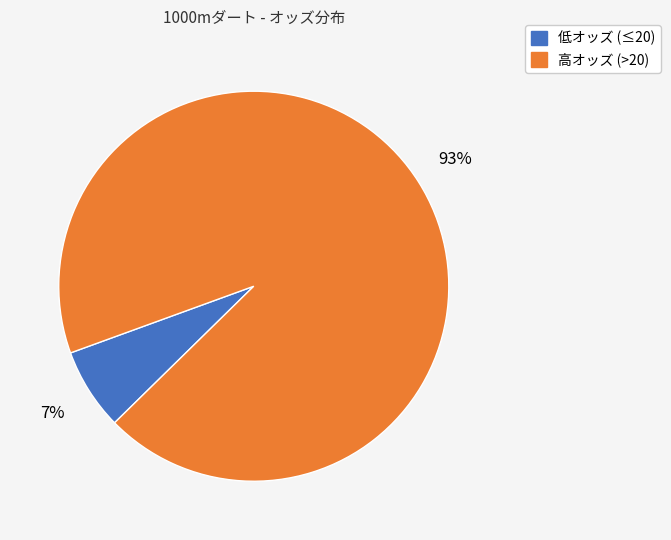

Count the number of slices in the pie.

2